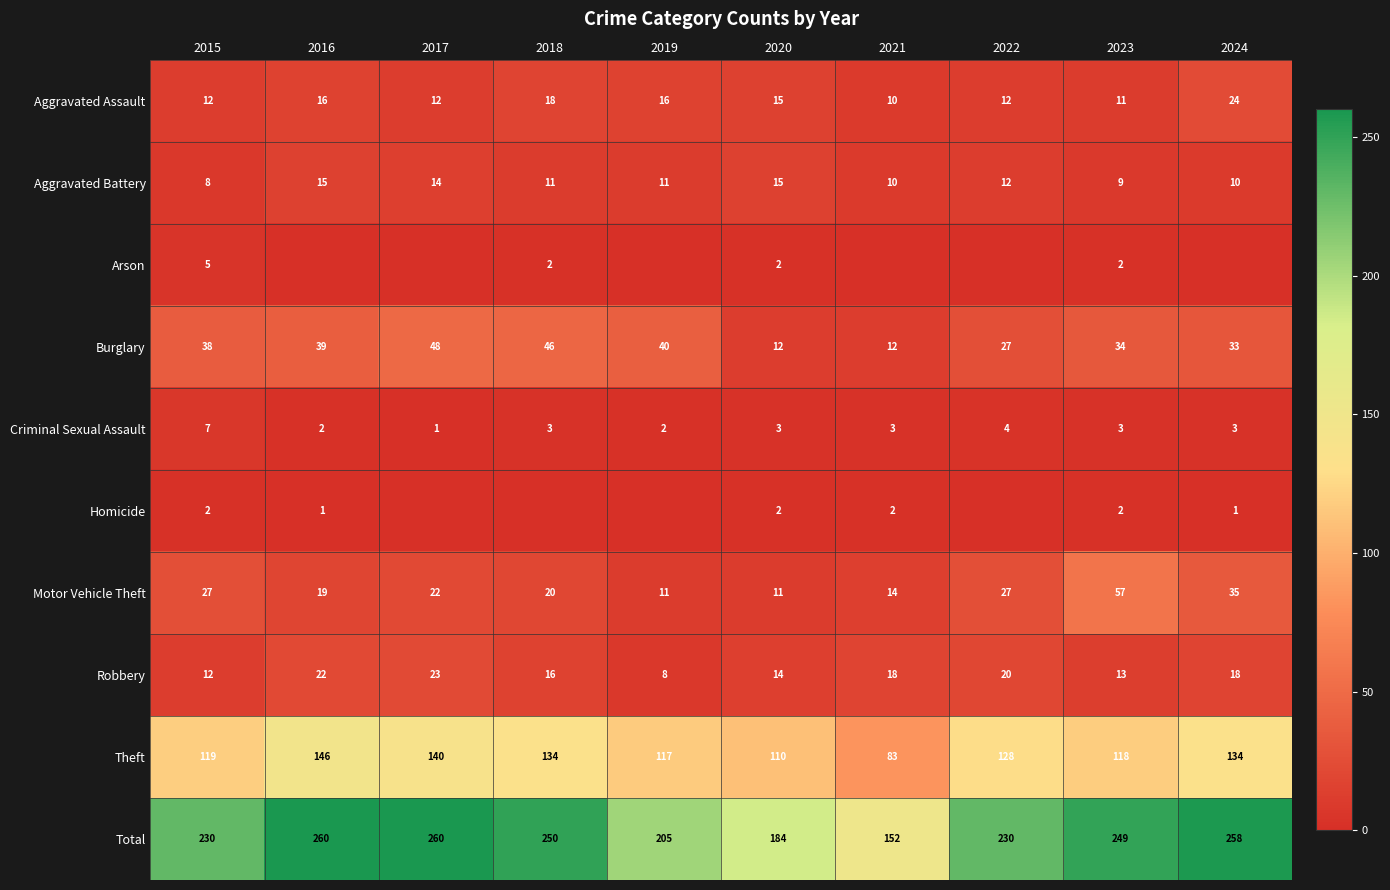

How many distinct data groups are displayed?

10